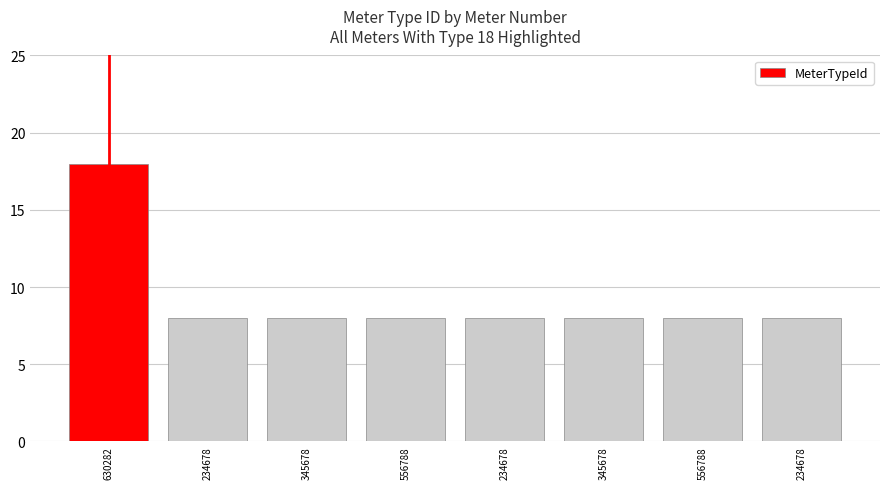

Rank the categories by value from lowest to highest.

234678, 345678, 556788, 234678, 345678, 556788, 234678, 630282